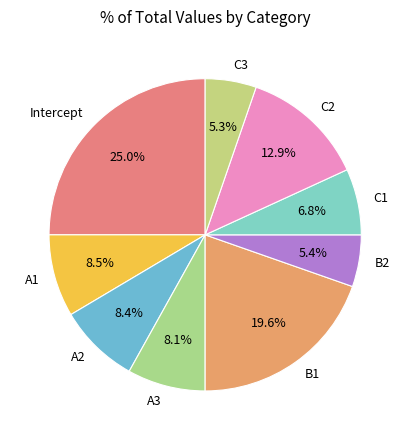

Which category has the biggest portion of the pie?

Intercept